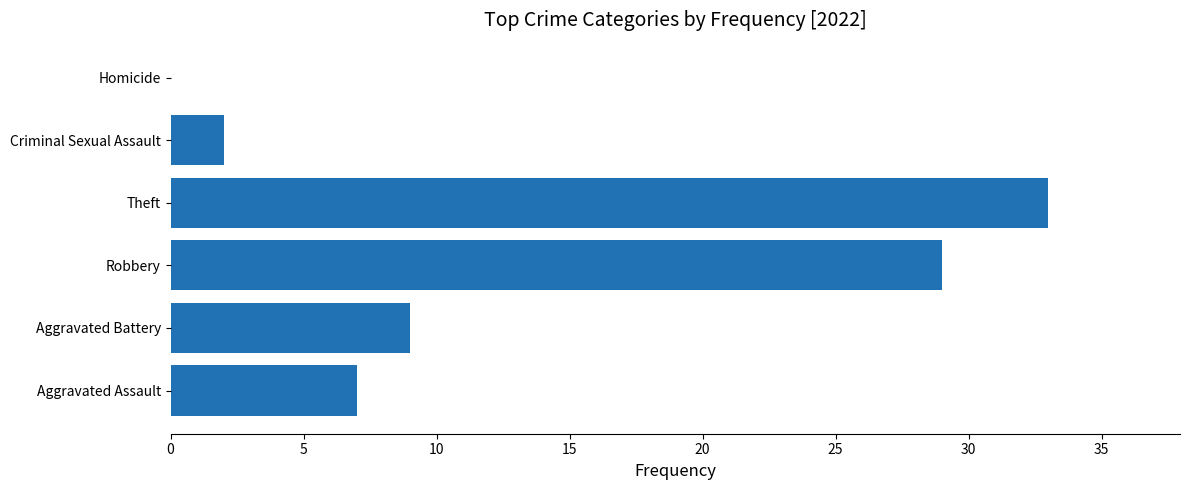

Does the chart contain stacked bars?

No